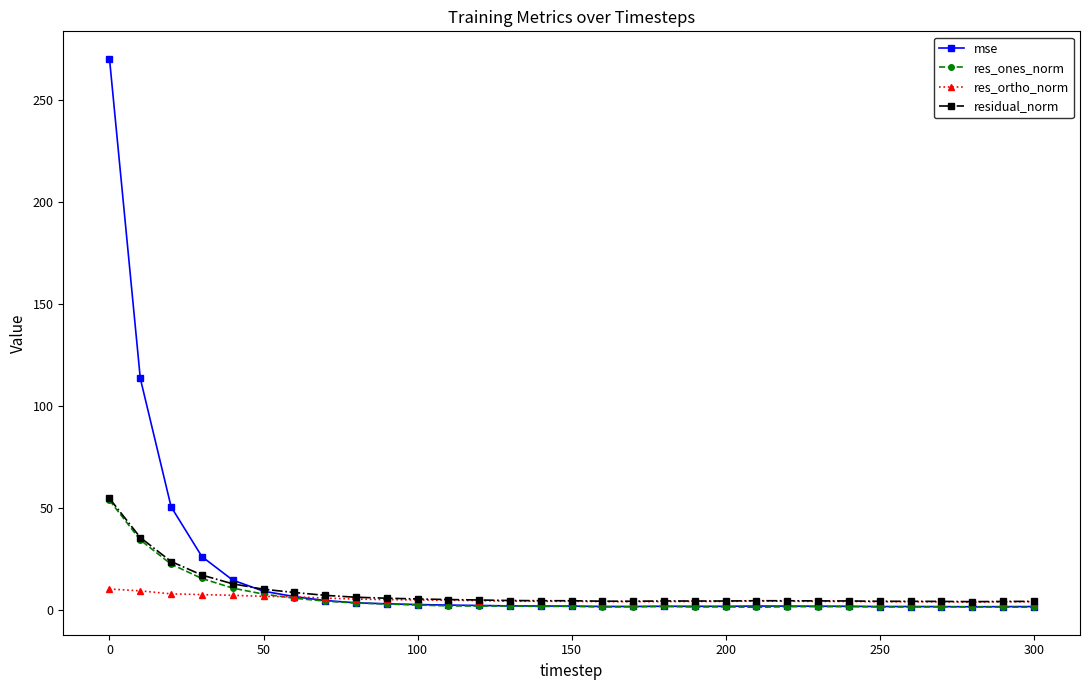

What is the greatest value displayed?

270.3